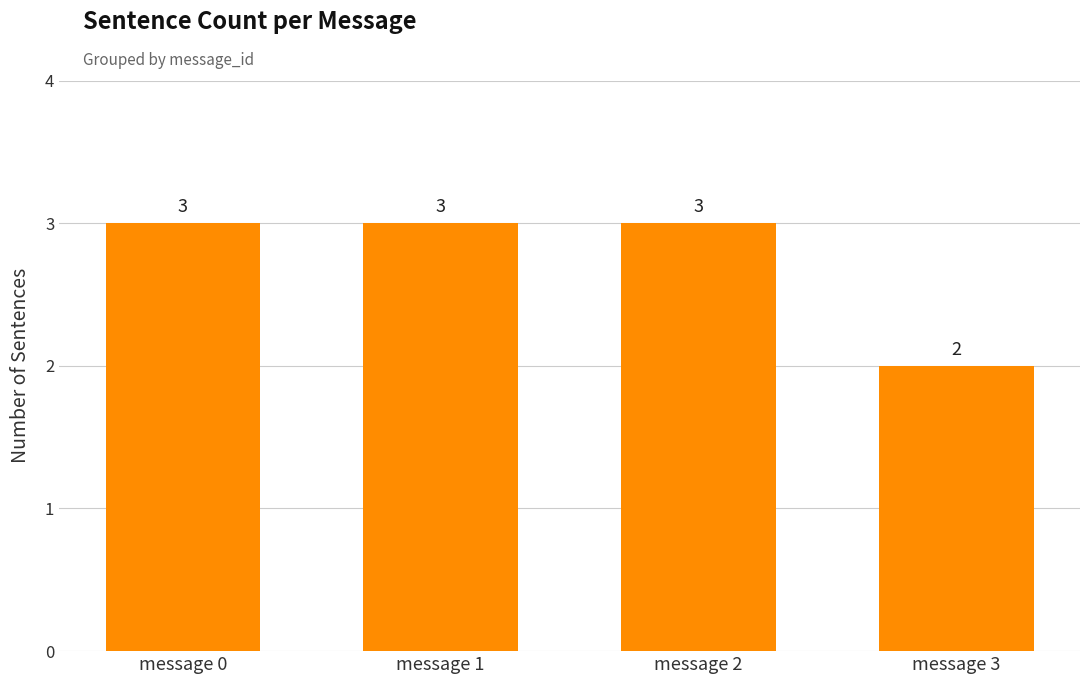

Does the chart contain stacked bars?

No